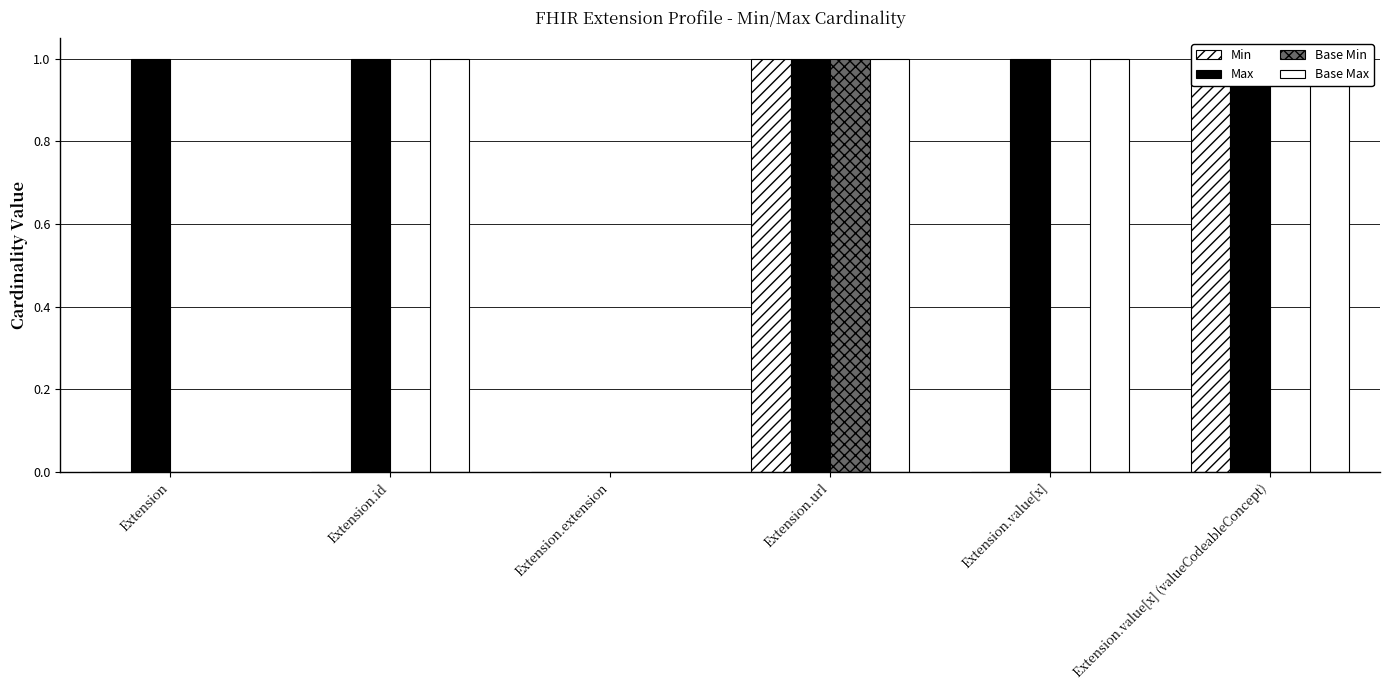

Reading left to right, what are all the values shown in this chart?

Min: Extension=0	Extension.id=0	Extension.extension=0	Extension.url=1	Extension.value[x]=0	Extension.value[x] (valueCodeableConcept)=1
Max: Extension=1	Extension.id=1	Extension.extension=0	Extension.url=1	Extension.value[x]=1	Extension.value[x] (valueCodeableConcept)=1
Base Min: Extension=0	Extension.id=0	Extension.extension=0	Extension.url=1	Extension.value[x]=0	Extension.value[x] (valueCodeableConcept)=0
Base Max: Extension=0	Extension.id=1	Extension.extension=0	Extension.url=1	Extension.value[x]=1	Extension.value[x] (valueCodeableConcept)=1